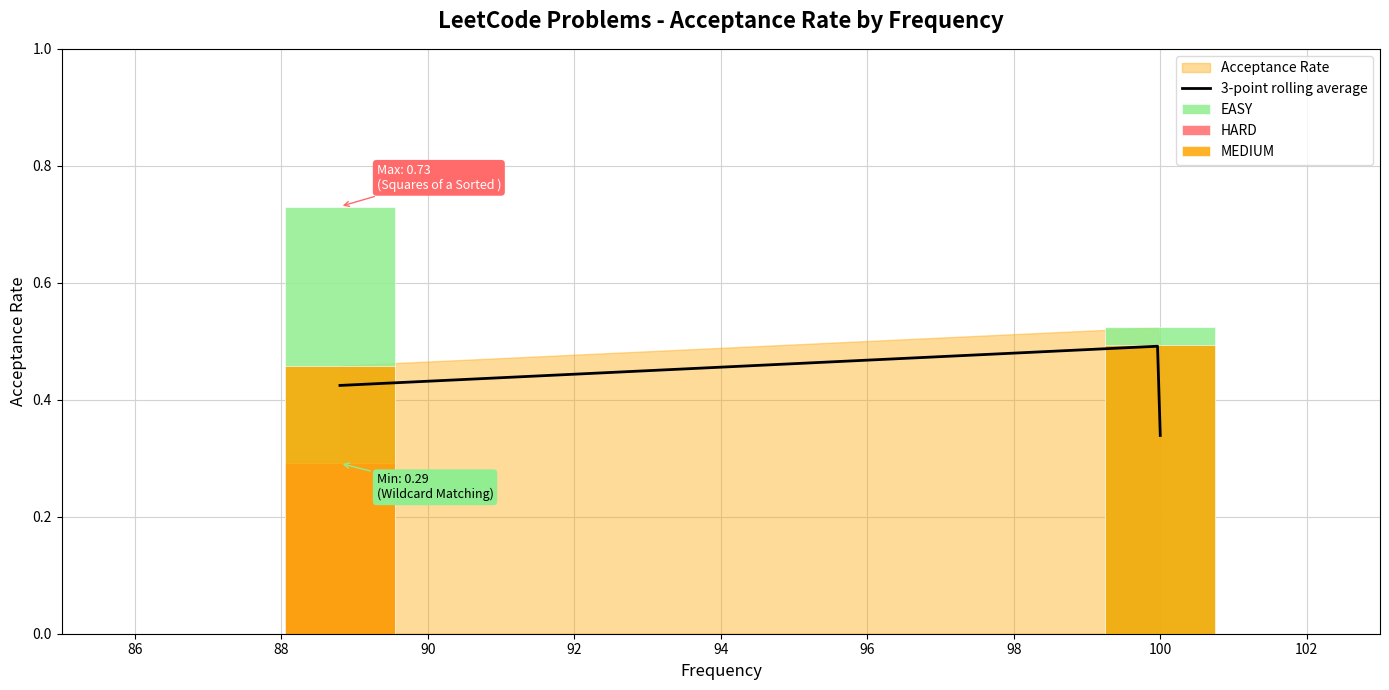

Reading left to right, transcribe all the data shown in this chart.

Time Based Key-Value Store=0.5	Check if Every Row and Column Contains=0.5	Wildcard Matching=0.3	Squares of a Sorted Array=0.7	Find First and Last Position of Element=0.5